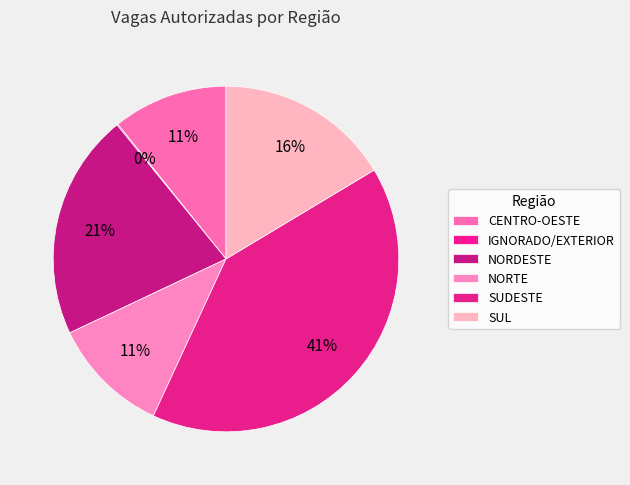

Which category has the smallest portion of the pie?

IGNORADO/EXTERIOR